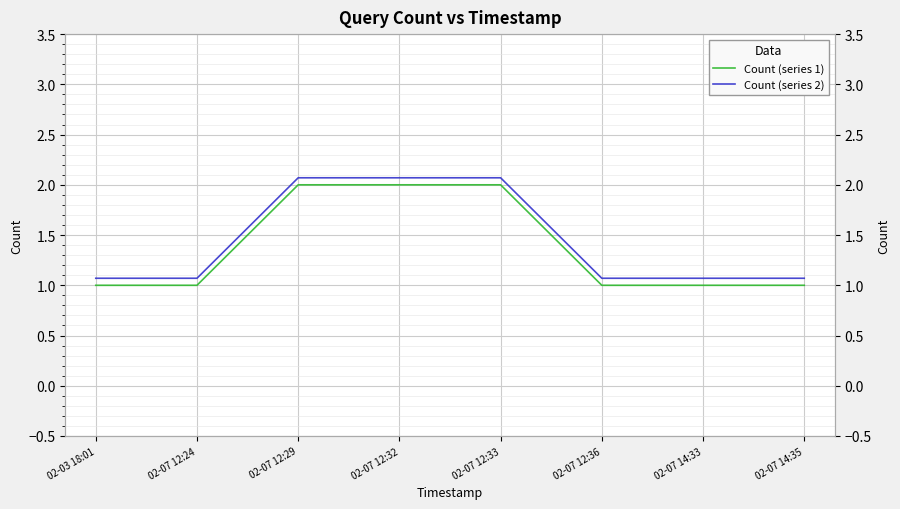

What is the value of the Count (series 1) point at the 7th from the left?

1.0